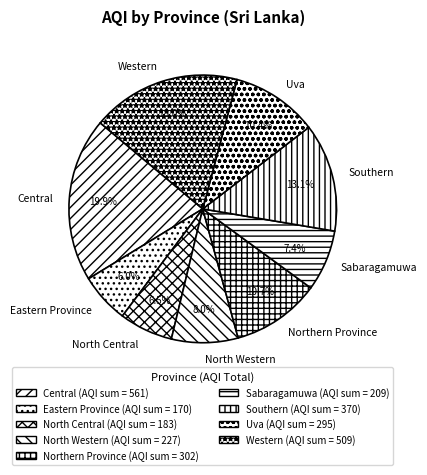

Is it true that Northern Province is 1% of the pie?

False